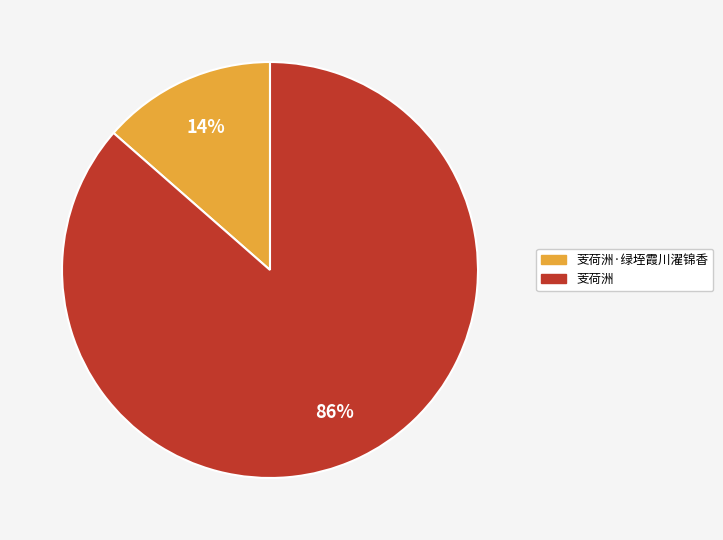

Is the sum of 芰荷洲 and 芰荷洲·绿垤霞川濯锦香 greater than half?

Yes